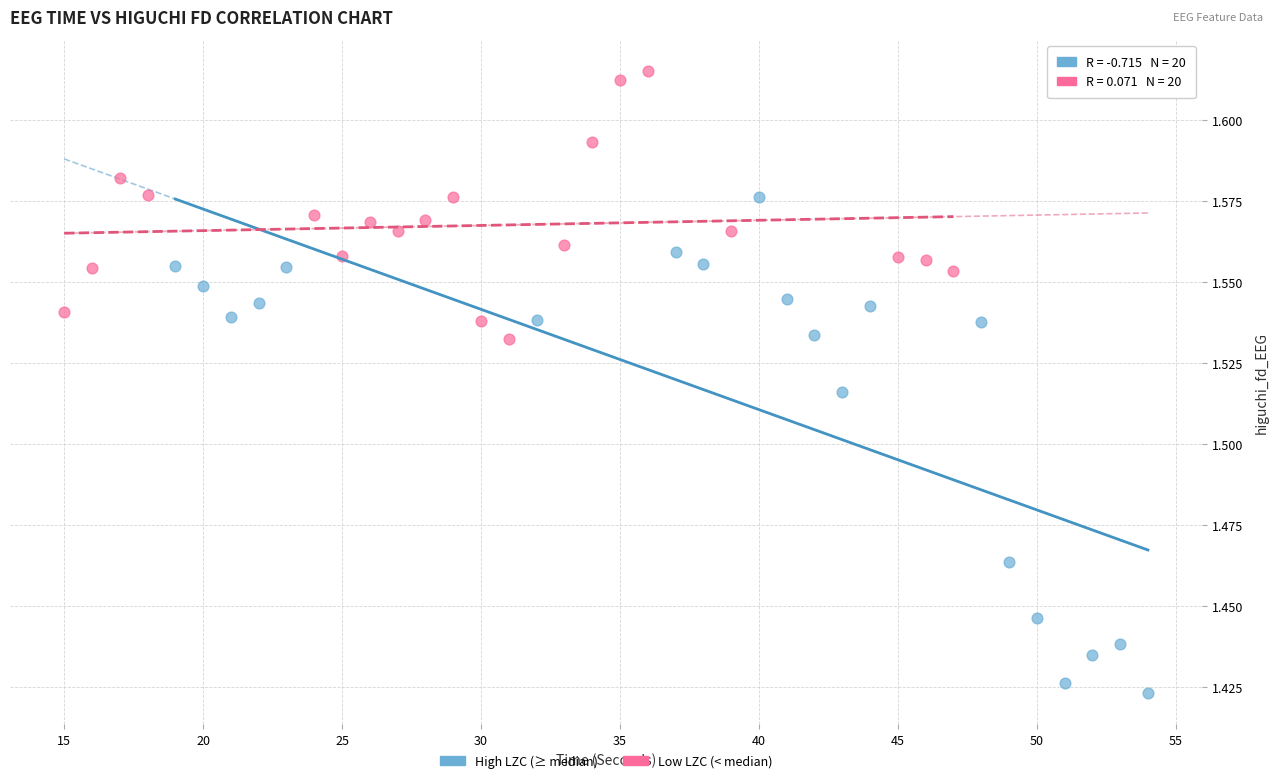

Which series reaches the minimum Y coordinate?

High LZC (≥ median)